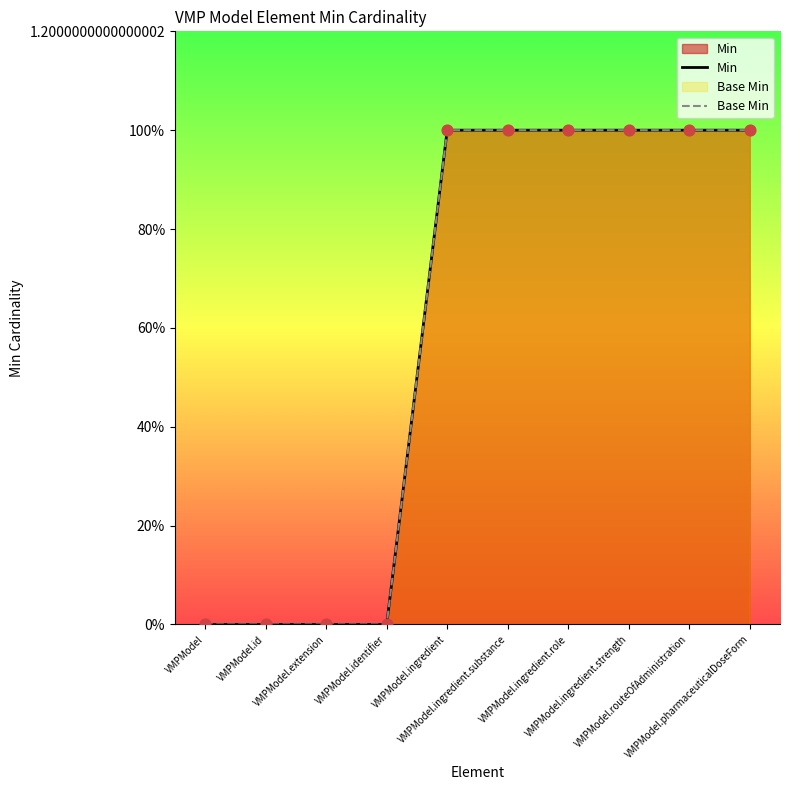

Which series has the largest total across all categories?

Min